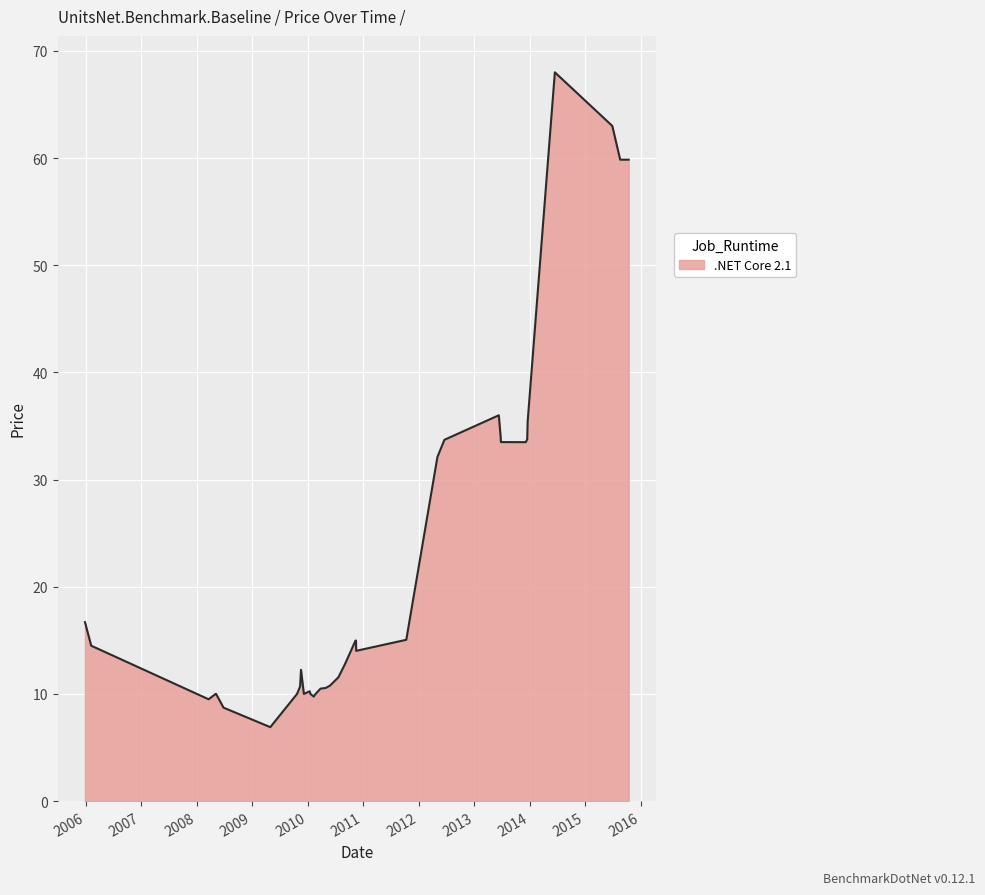

What is the difference between the maximum and minimum values?

61.1